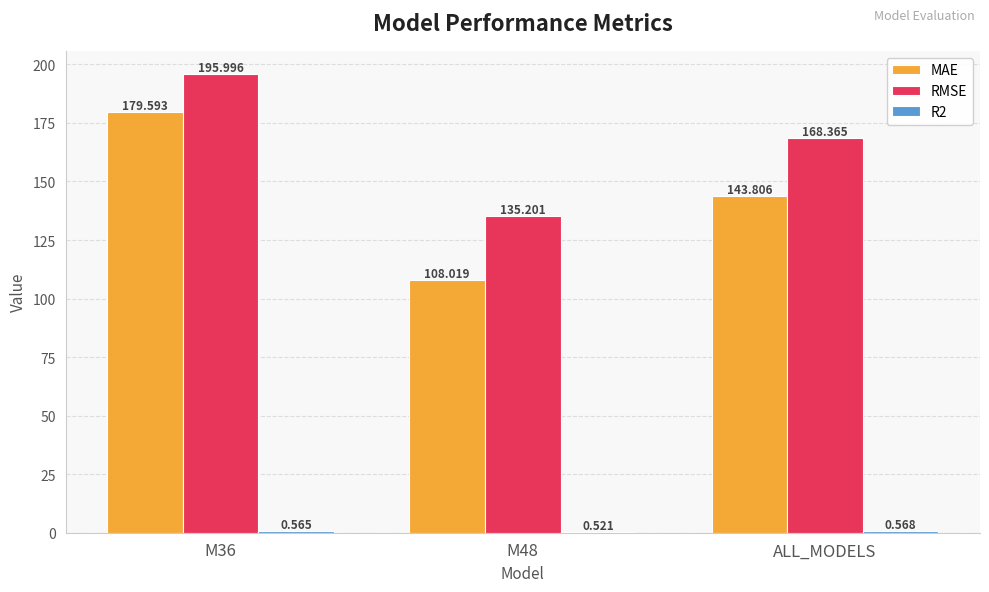

How many groups of bars are there?

3